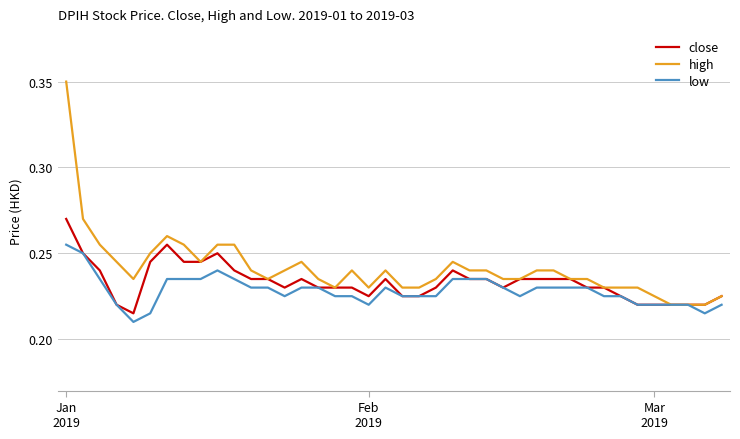

At how many categories does at least one series exceed 0?

40